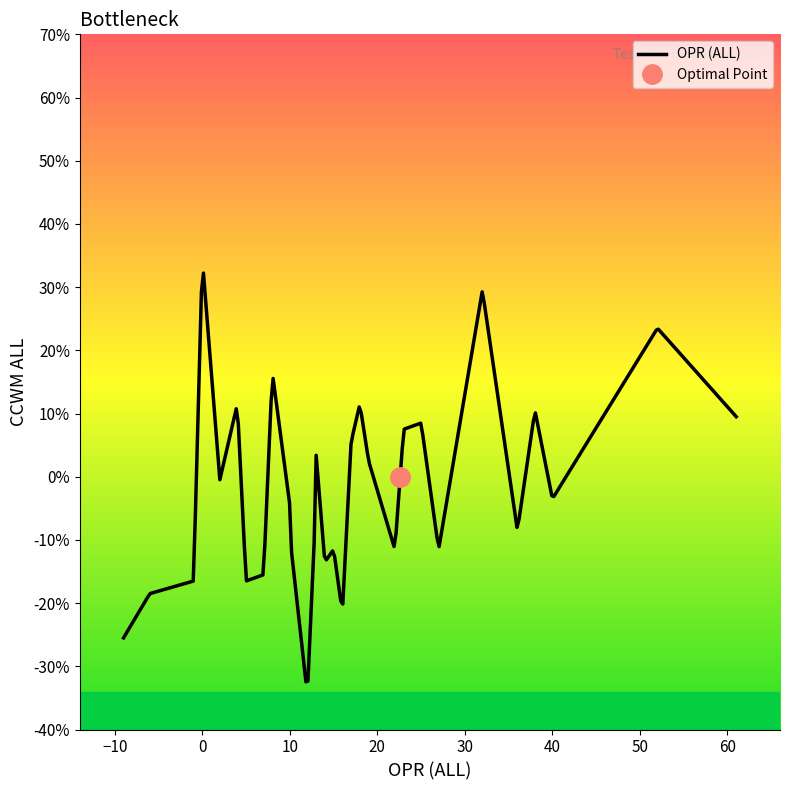

How many points are lower than both their immediate neighbors (excluding endpoints)?

12